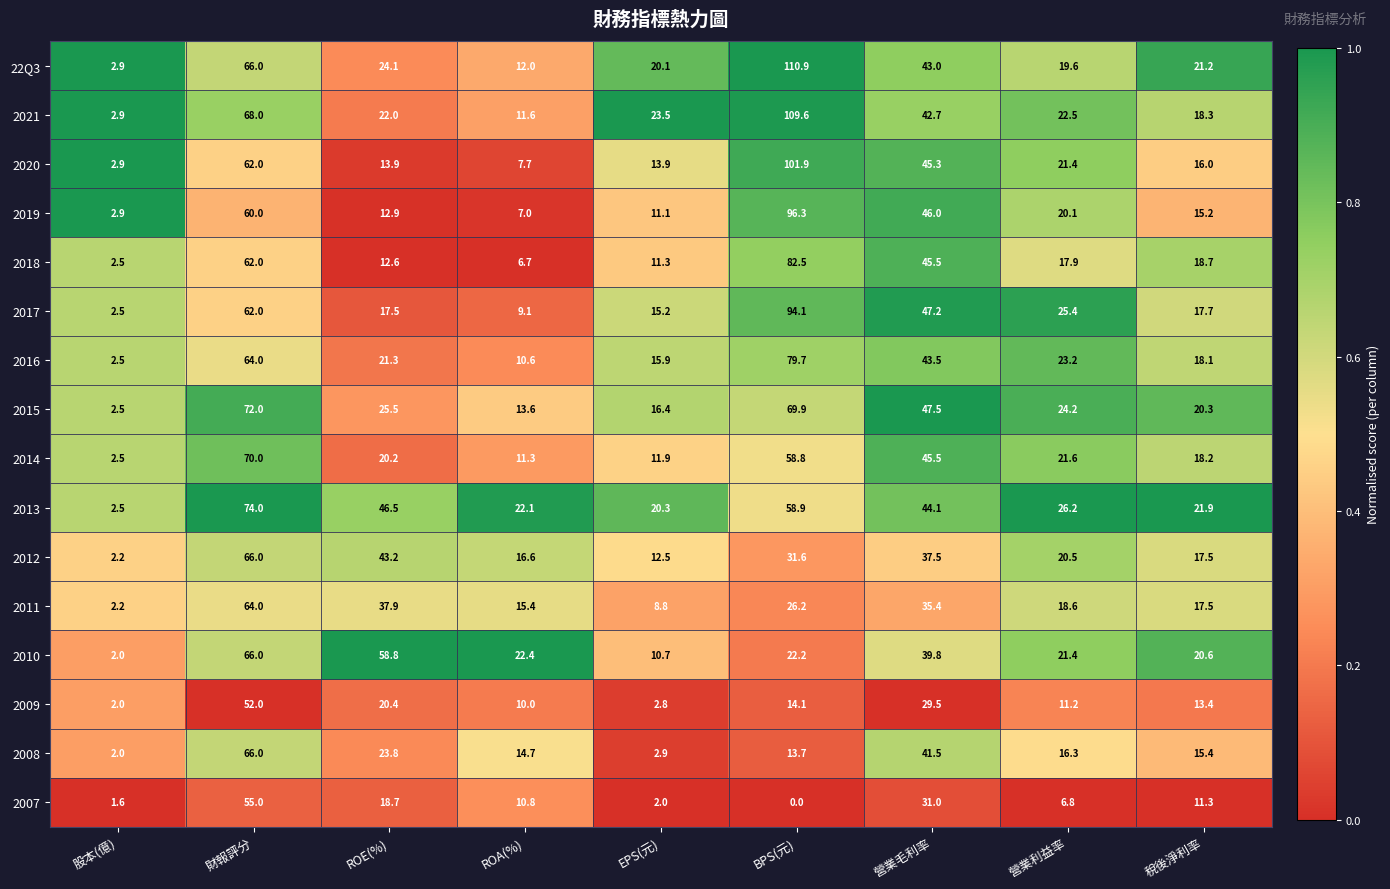

At which category is the sum across all series the highest?

財報評分